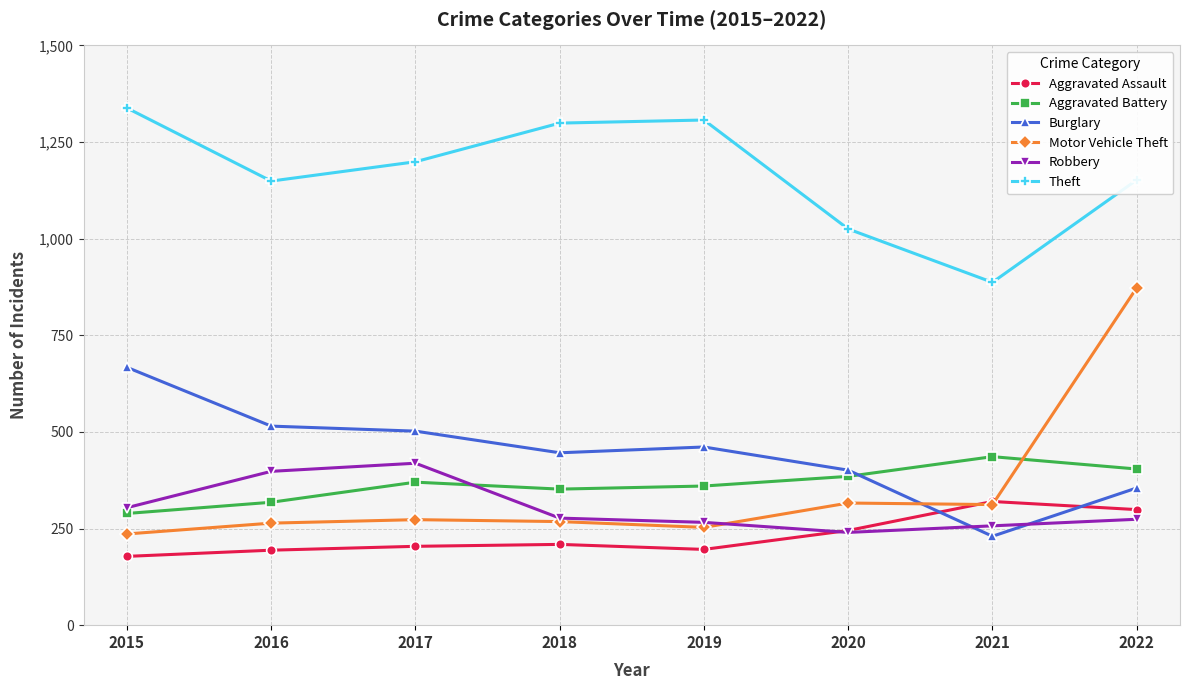

At which label is Robbery closest to 329?

2015